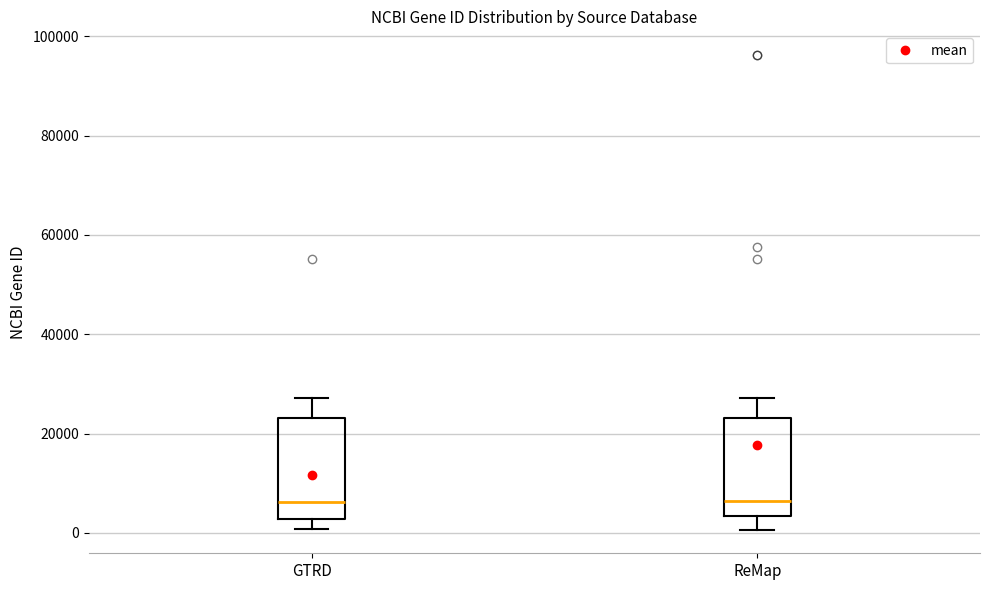

Where is the upper edge of the box for ReMap on the y-axis? The values are not printed on the chart, so give them approximately, as read against the axis.

24000